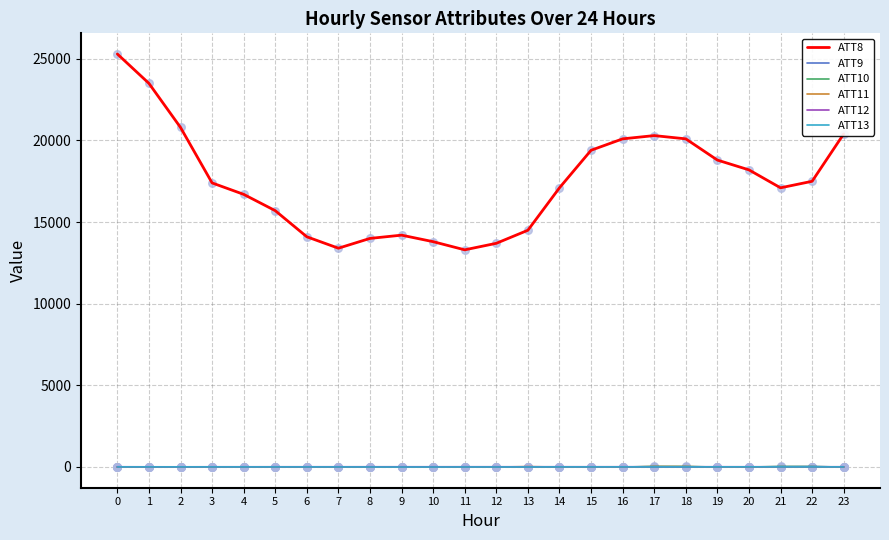

Which series has the widest spread of values?

ATT8